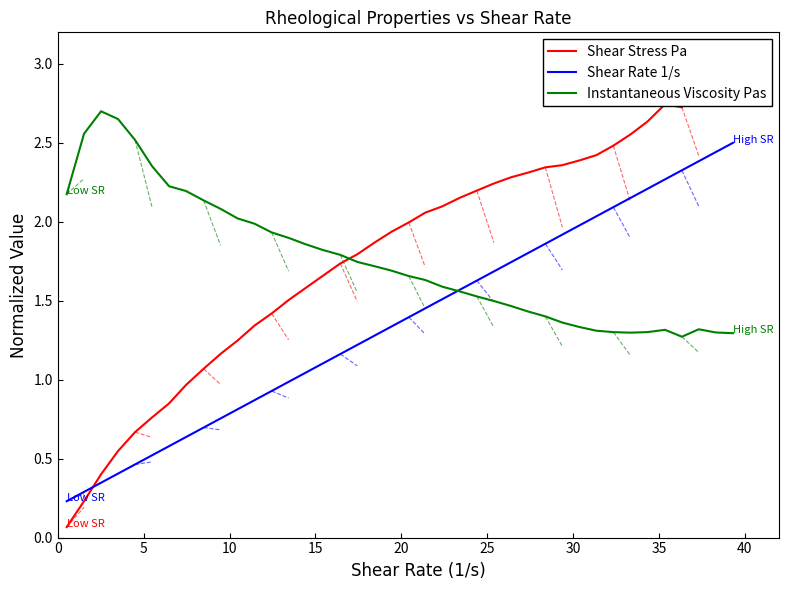

True or false: Instantaneous Viscosity Pas has more than 2 points higher than both neighbors.

True